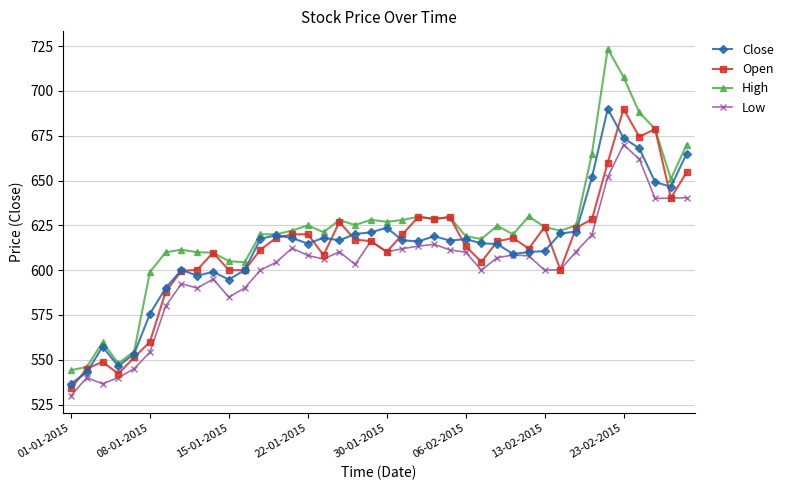

What is the value of the High point at the 39th from the left?

650.9